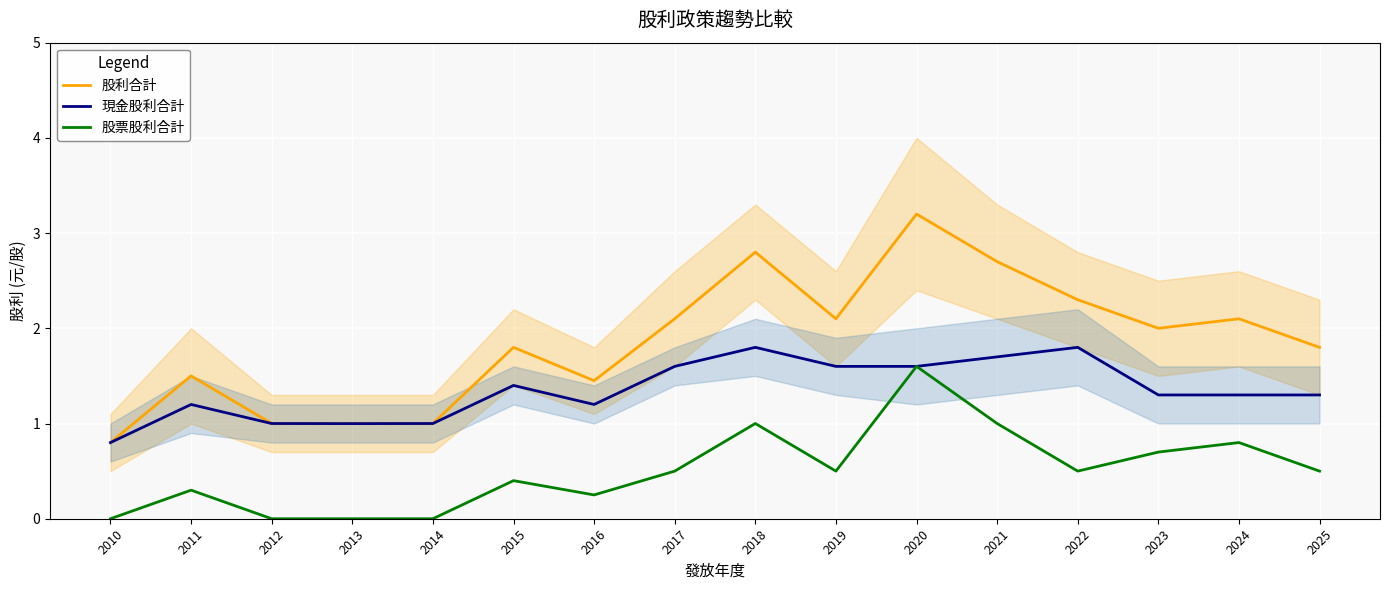

How many data points does each series have?

16